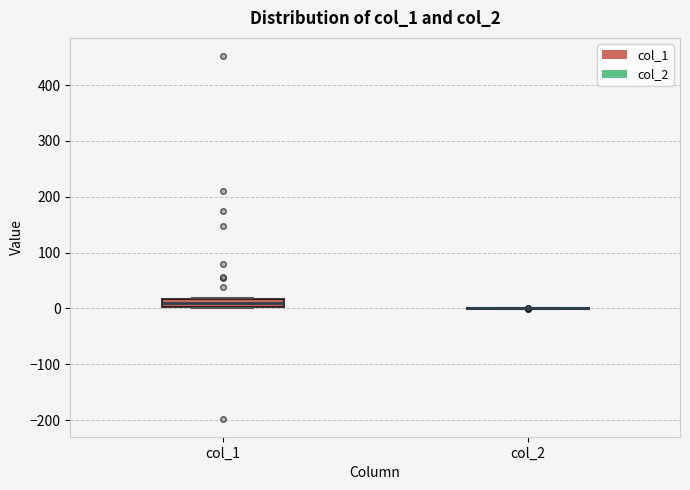

Where is the lower edge of the box for col_1 on the y-axis? The values are not printed on the chart, so give them approximately, as read against the axis.

0